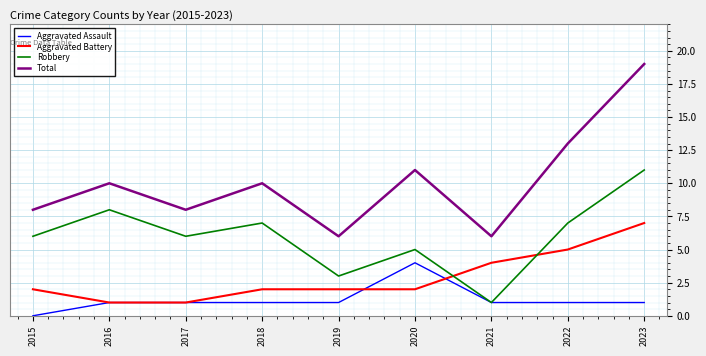

Which label corresponds to the largest value in the chart?

2023